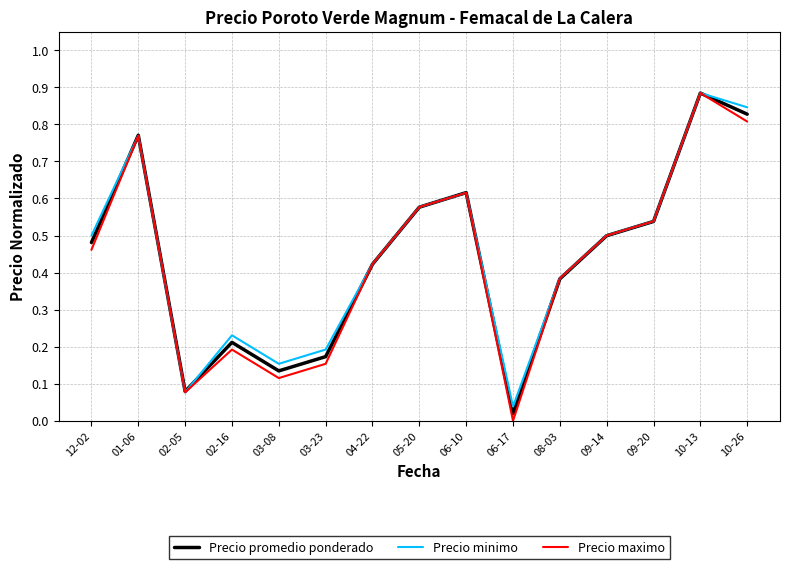

At which label does Precio maximo reach its peak?

10-13